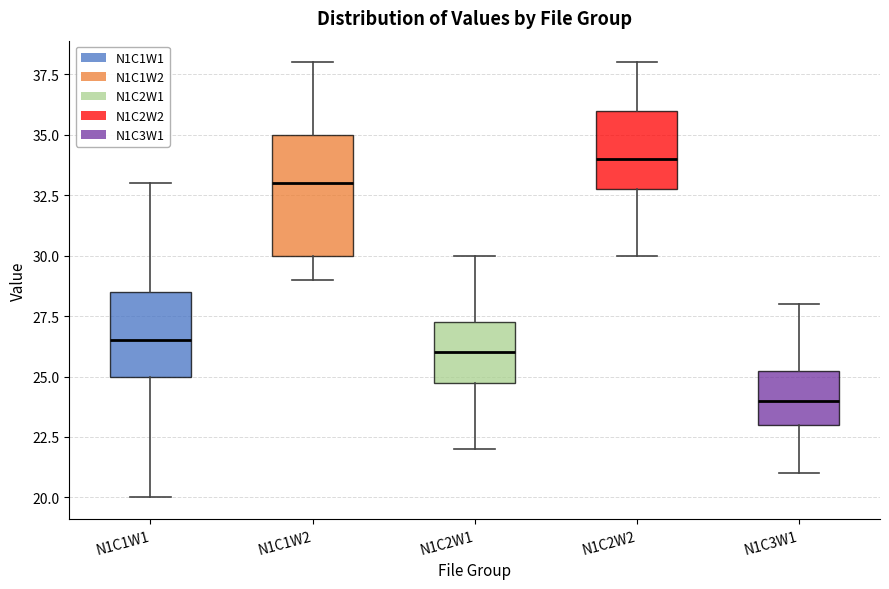

Which box has the lowest median line?

N1C3W1